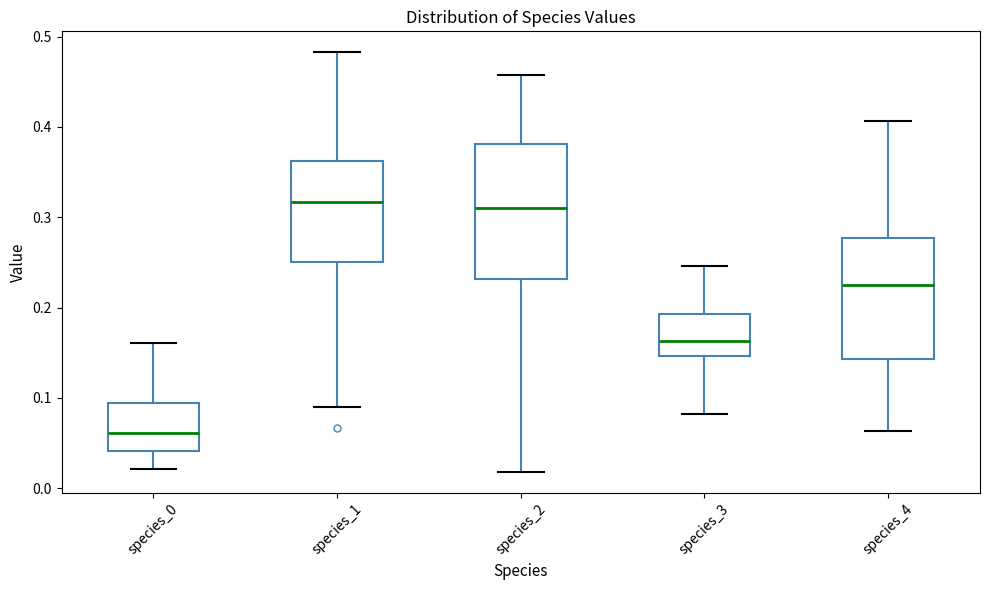

Where does the lower whisker of the box for species_1 end on the y-axis? The values are not printed on the chart, so give them approximately, as read against the axis.

0.09